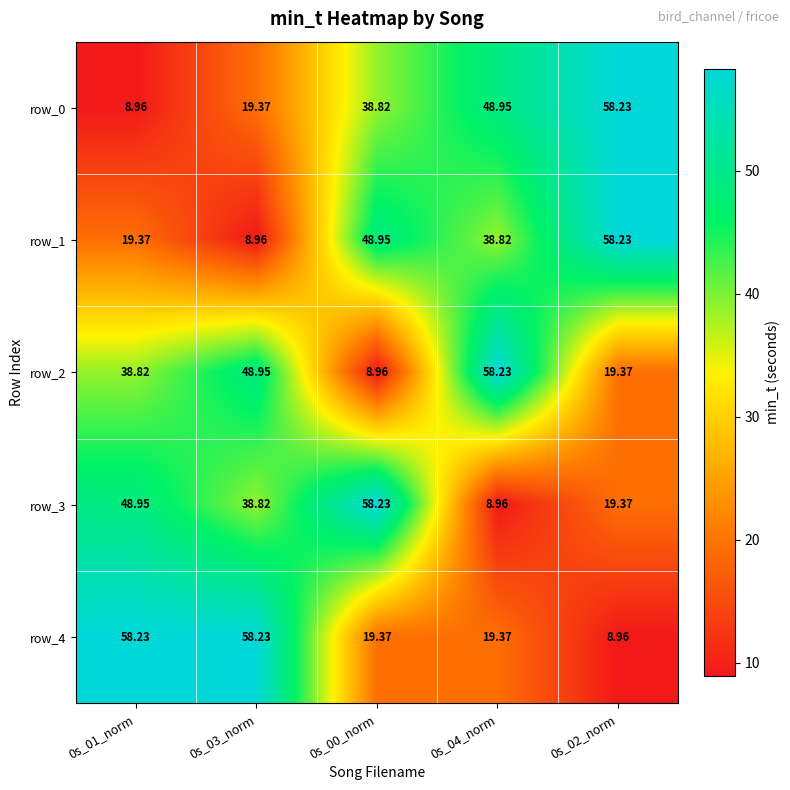

Reading right to left, transcribe all the data shown in this chart.

row_0: 58.2	49.0	38.8	19.4	9.0
row_1: 58.2	38.8	49.0	9.0	19.4
row_2: 19.4	58.2	9.0	49.0	38.8
row_3: 19.4	9.0	58.2	38.8	49.0
row_4: 9.0	19.4	19.4	58.2	58.2